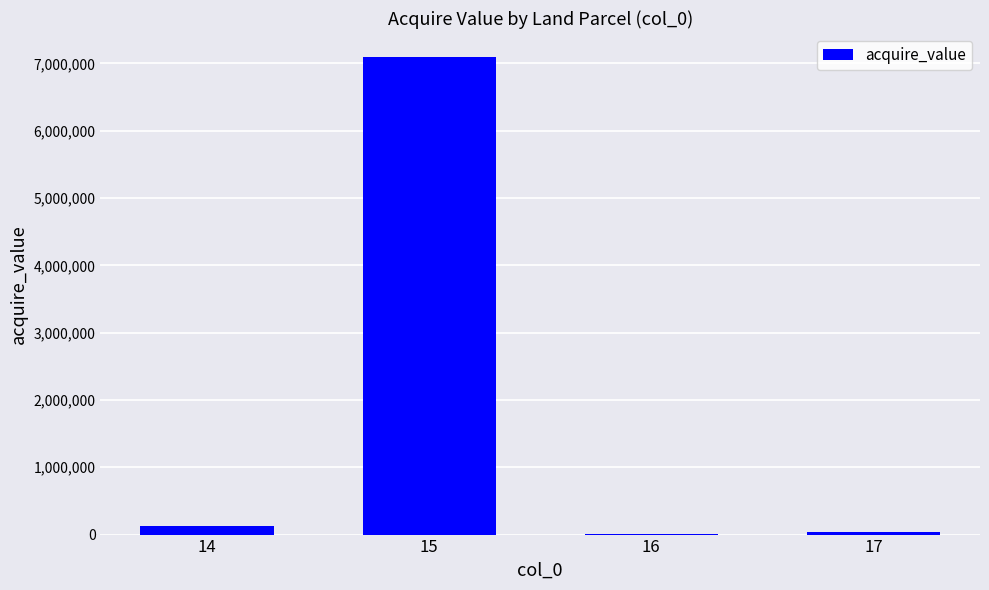

How many data points are above 122467?

2